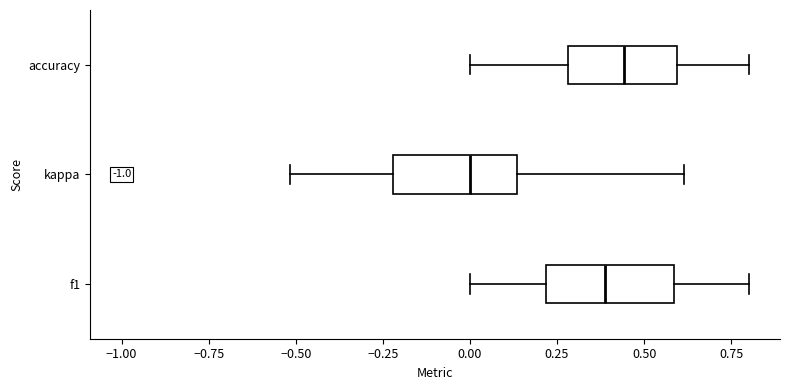

Where does the median line of the box for kappa sit on the x-axis? The values are not printed on the chart, so give them approximately, as read against the axis.

0.00